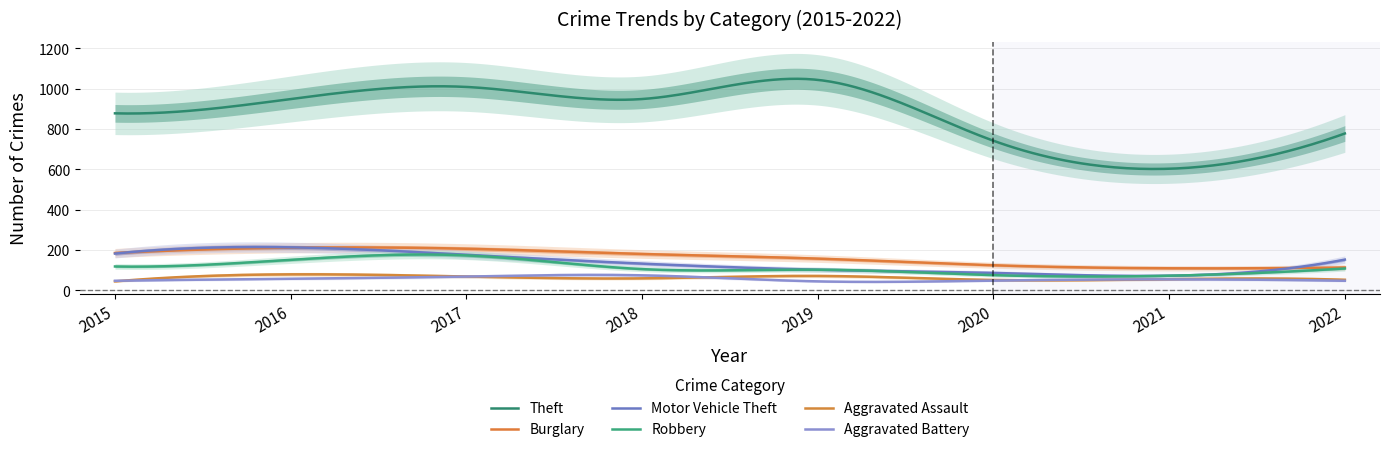

What is the smallest value displayed?

44